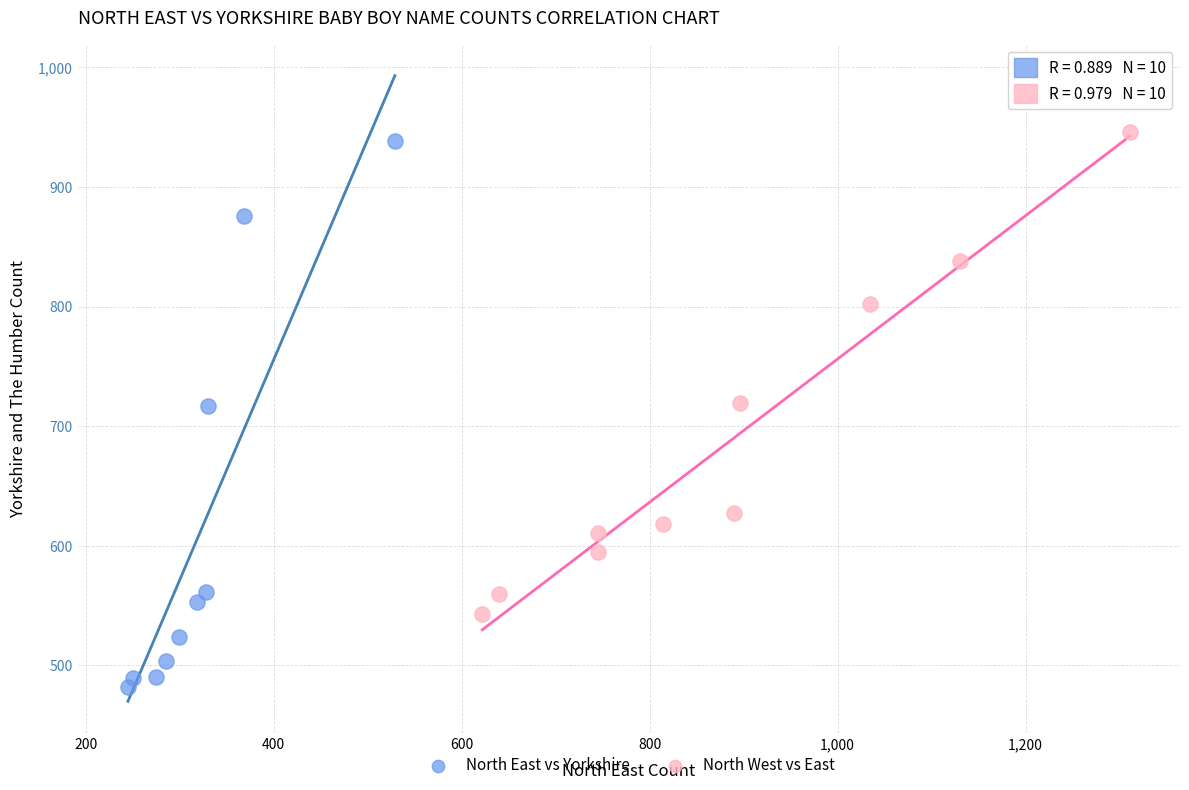

Which series reaches the maximum Y coordinate?

North West vs East